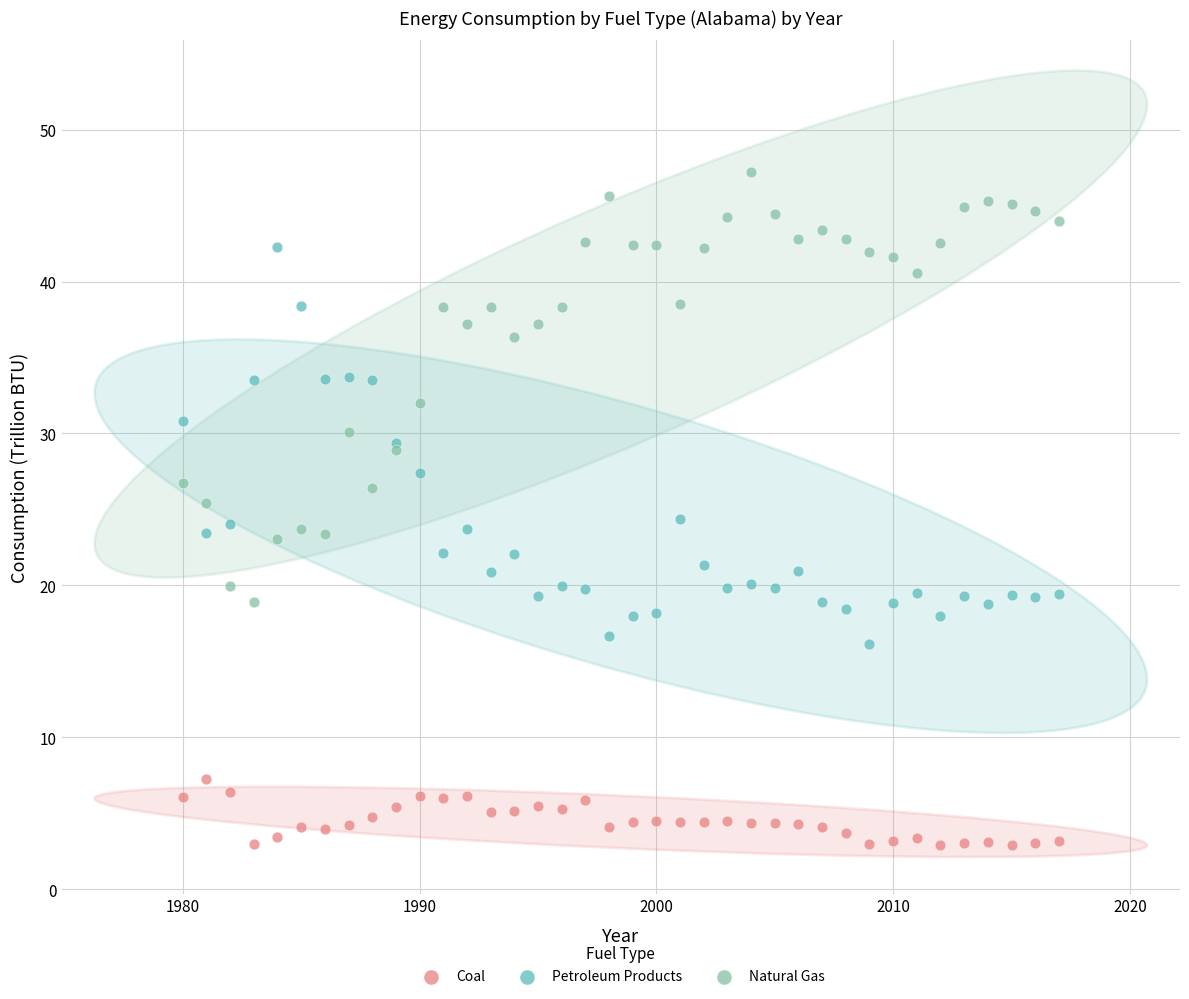

Which series reaches the maximum Y coordinate?

Natural Gas